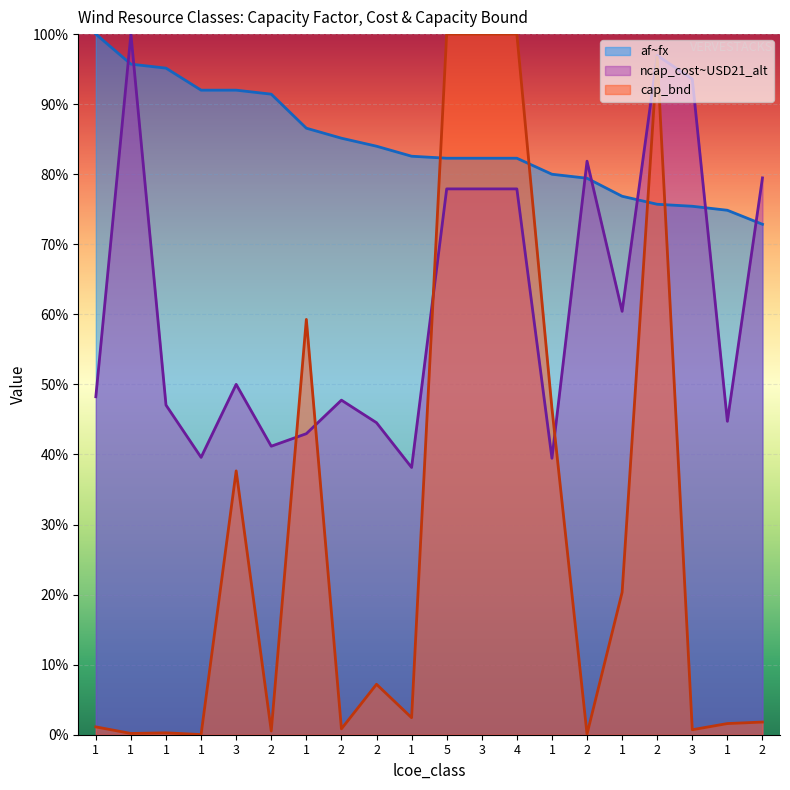

How many categories are shown in the chart?

20